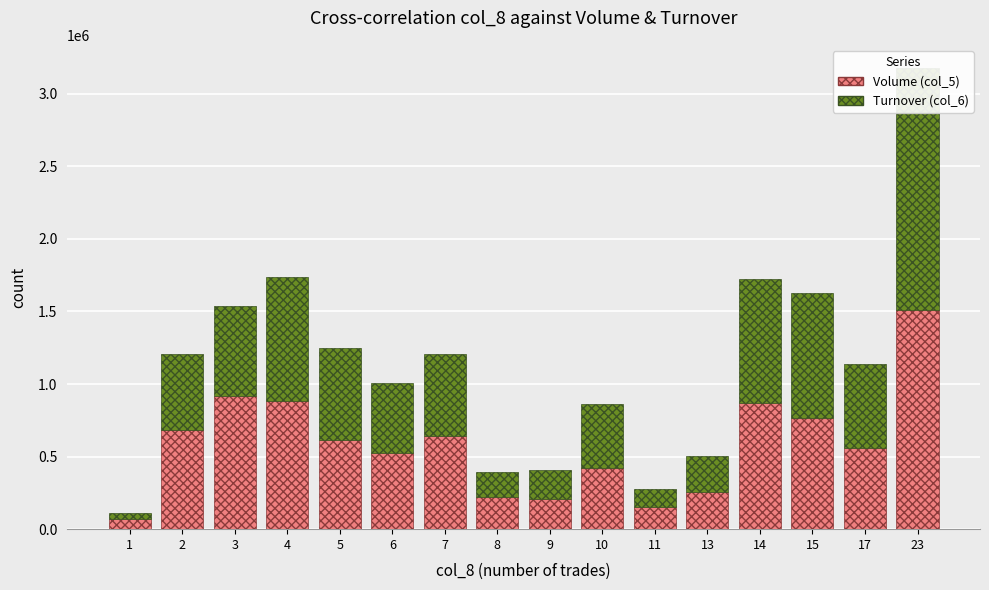

Rank the series at 1 from highest to lowest value.

Volume (col_5), Turnover (col_6)